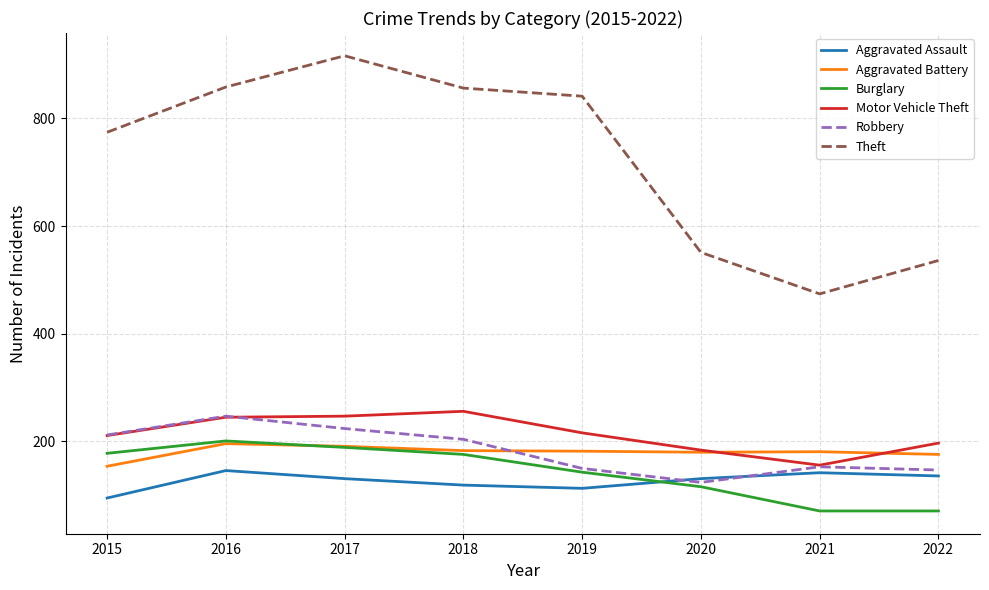

Which label corresponds to the largest value in the chart?

2017